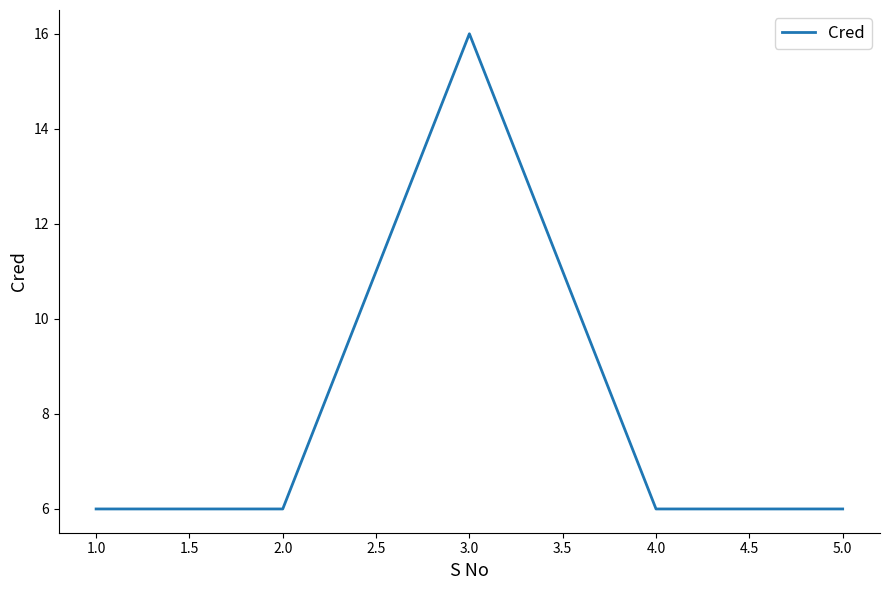

What is the greatest value displayed?

16